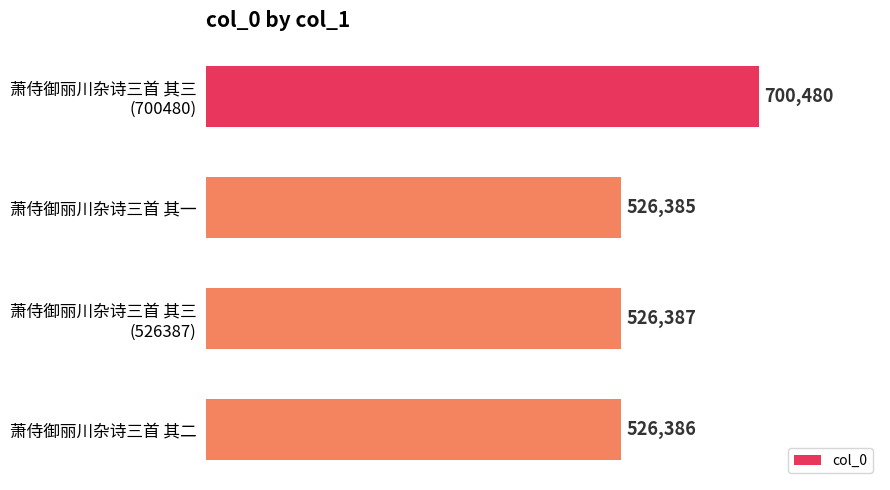

What is the maximum value shown in the chart?

700480